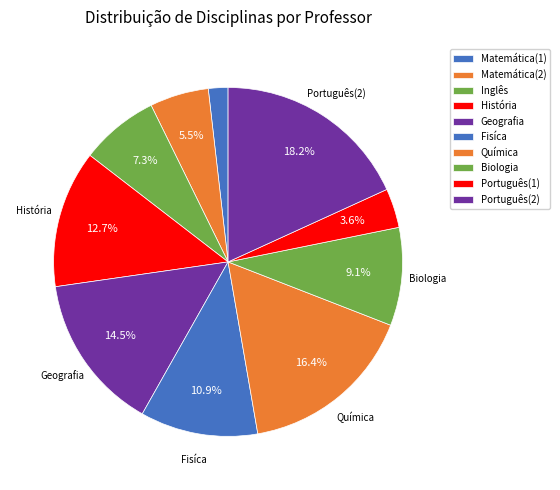

Rank the categories by value from highest to lowest.

Português(2), Química, Geografia, História, Fisíca, Biologia, Inglês, Matemática(2), Português(1), Matemática(1)